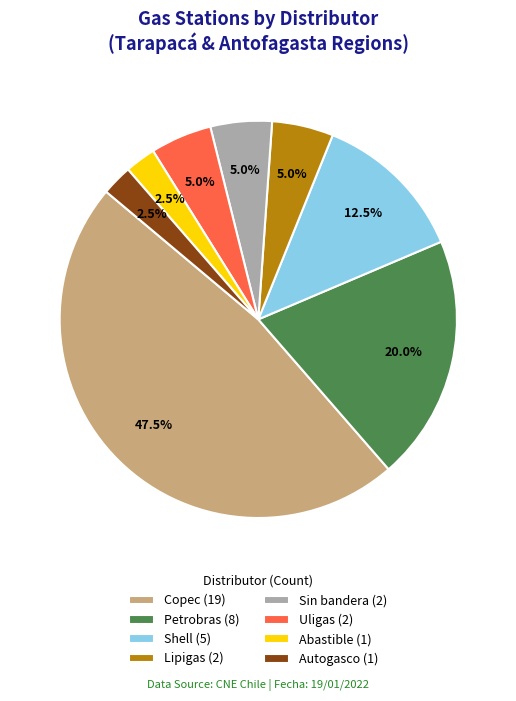

What is the total percentage of Autogasco (1) and Abastible (1)?

5.0%